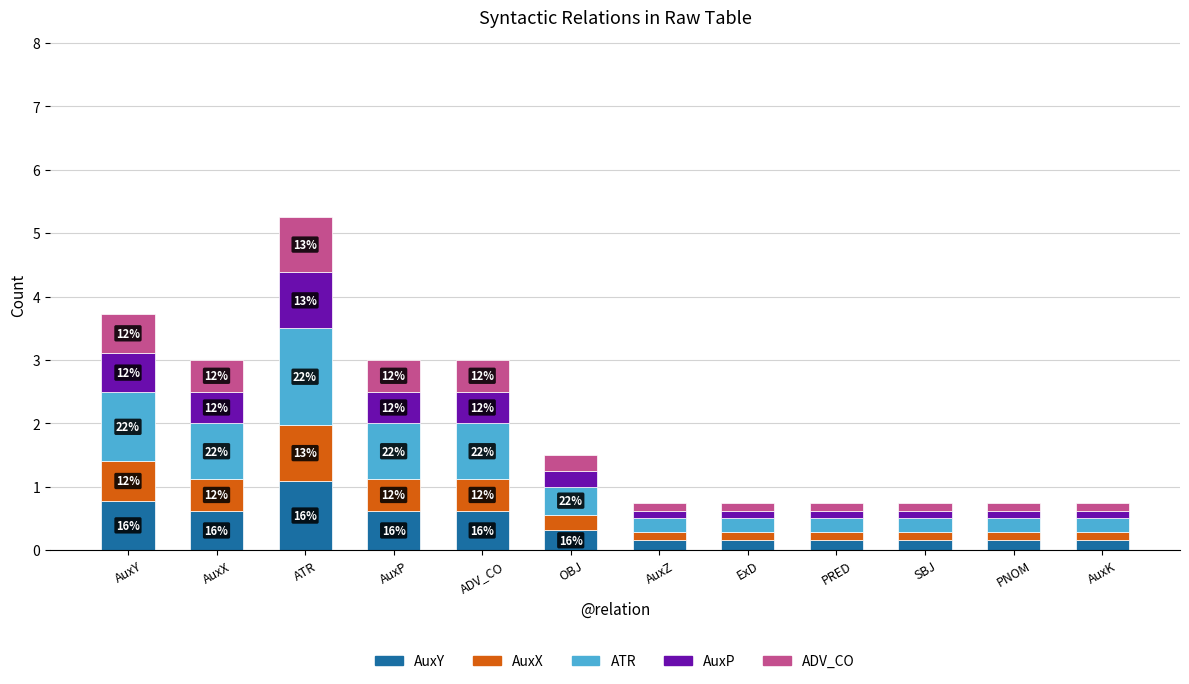

True or false: AuxY has a value of 0.2 at AuxK.

True